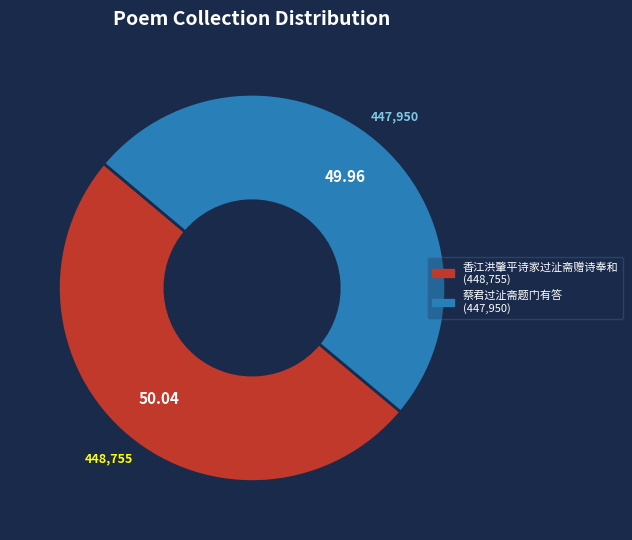

Combined, do 蔡君过沚斋题门有答 and 香江洪肇平诗家过沚斋赠诗奉和 account for over 50%?

Yes